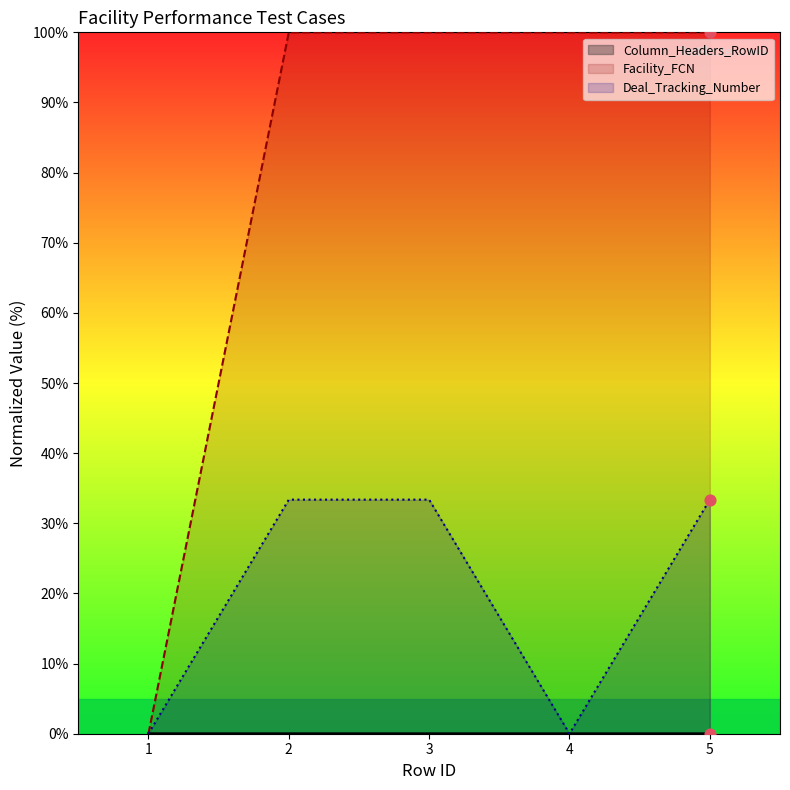

Which series has the largest total across all categories?

Facility_FCN